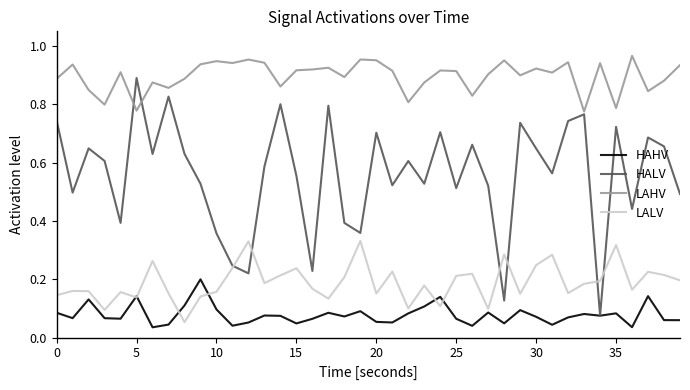

Which series has the largest range (max minus min)?

HALV